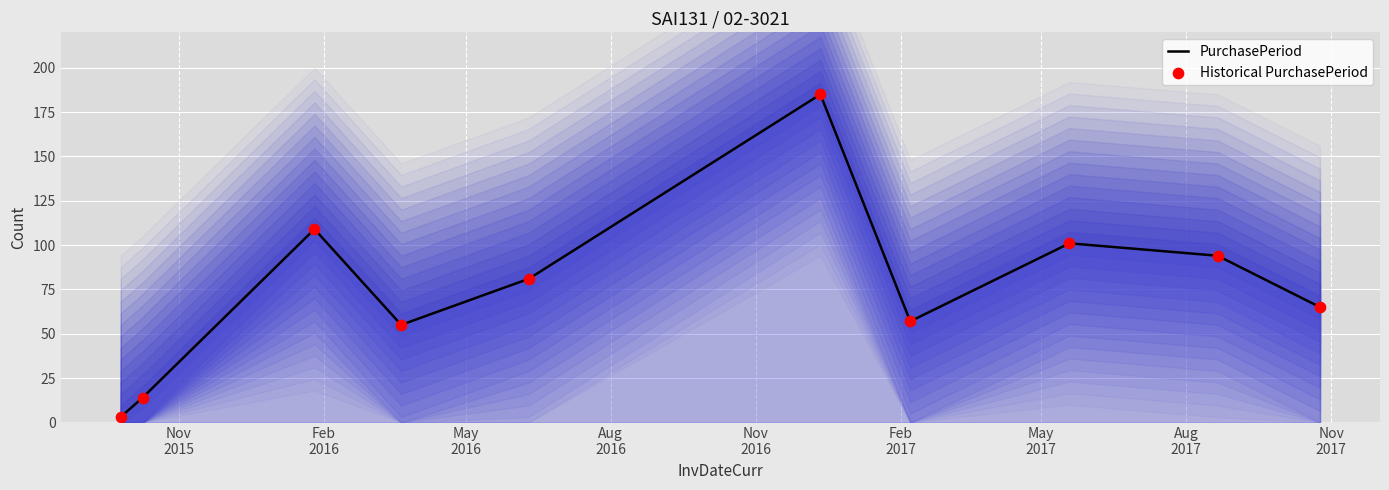

Which series has the widest spread of Y values?

PurchasePeriod